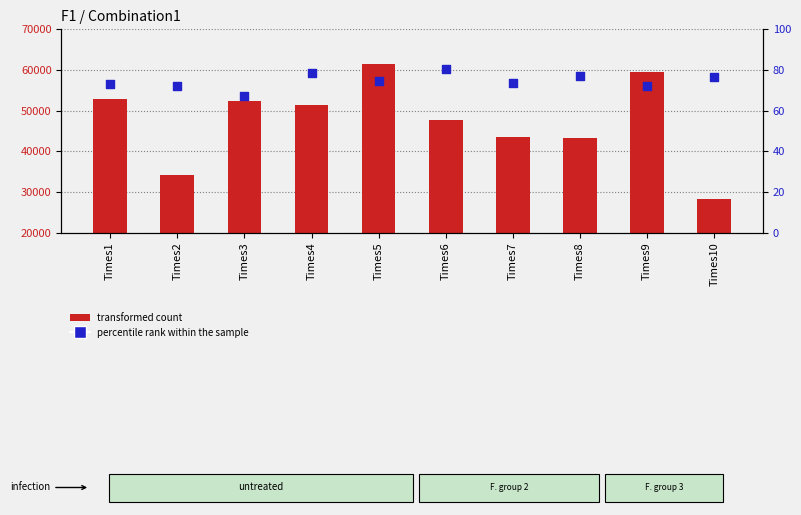

Which series has the largest Y range (max minus min)?

transformed count